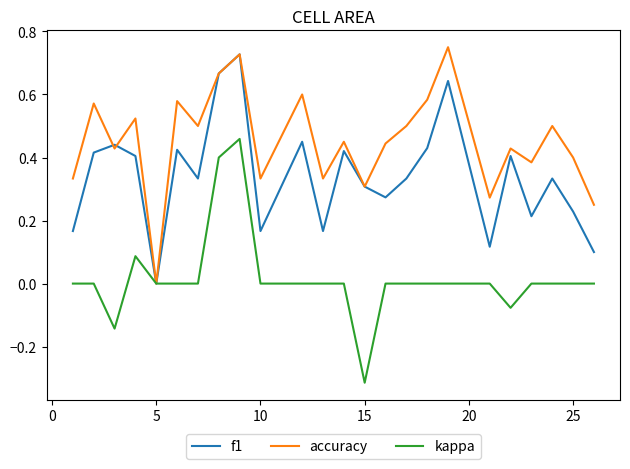

Which series has the largest range (max minus min)?

kappa